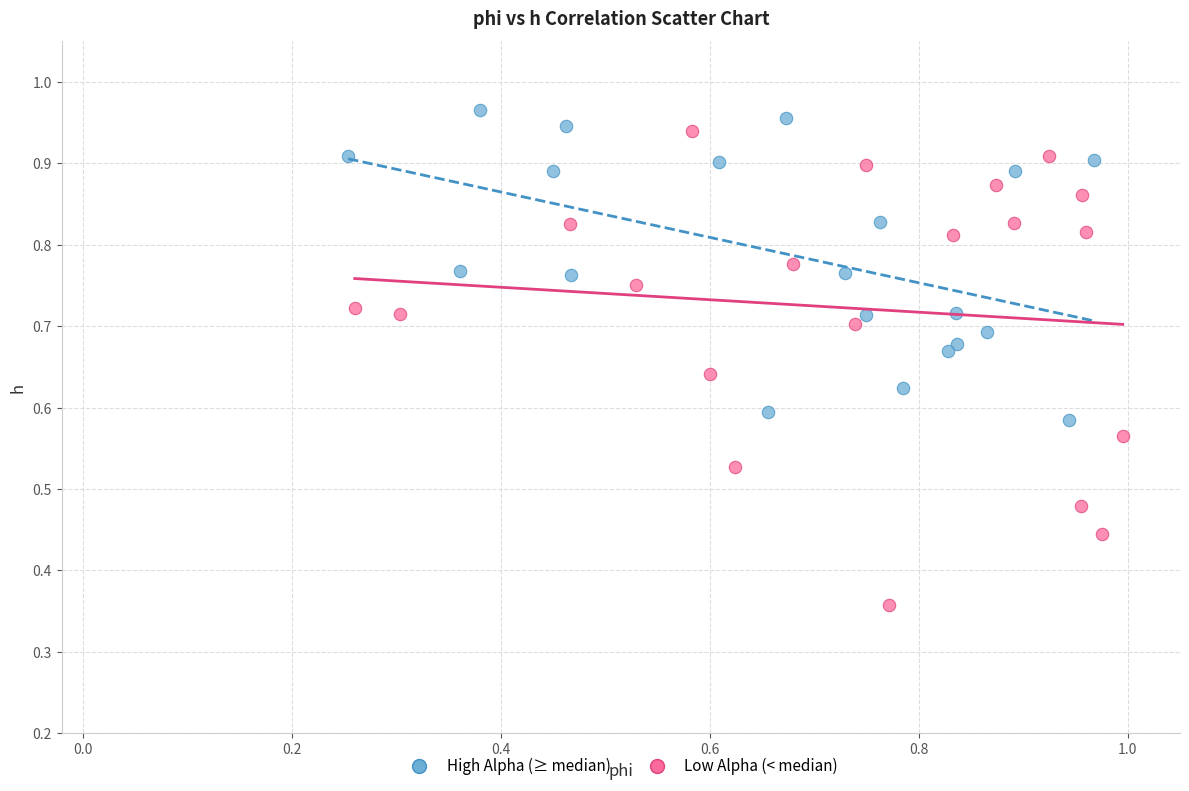

Which series contains the lowest Y value?

Low Alpha (< median)